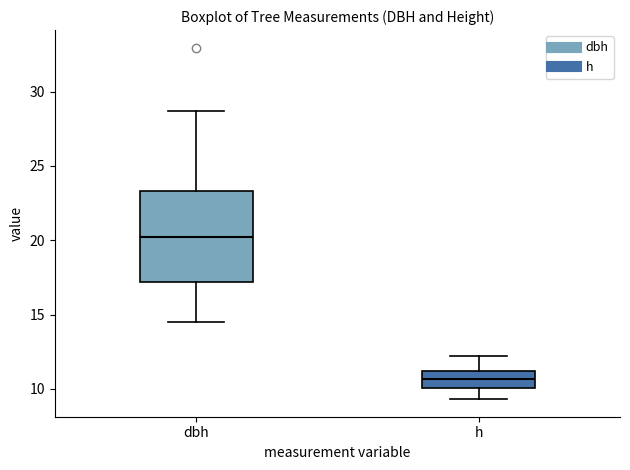

Which box has the highest median line?

dbh